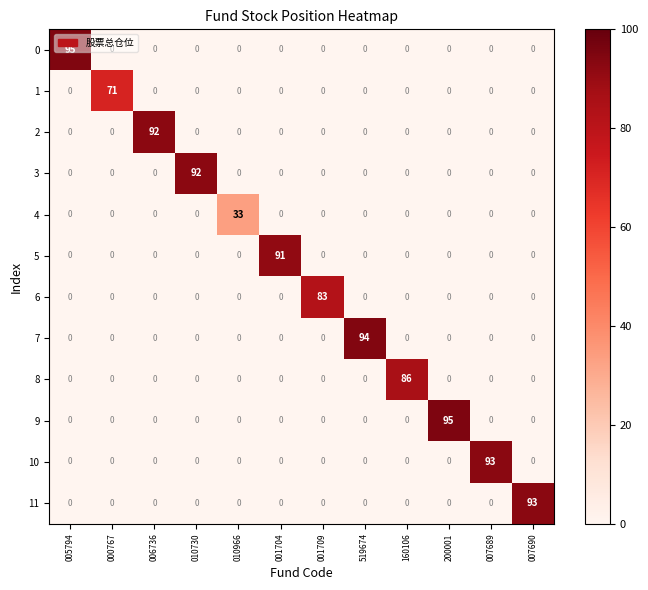

What is the average value of the 11 series?

8